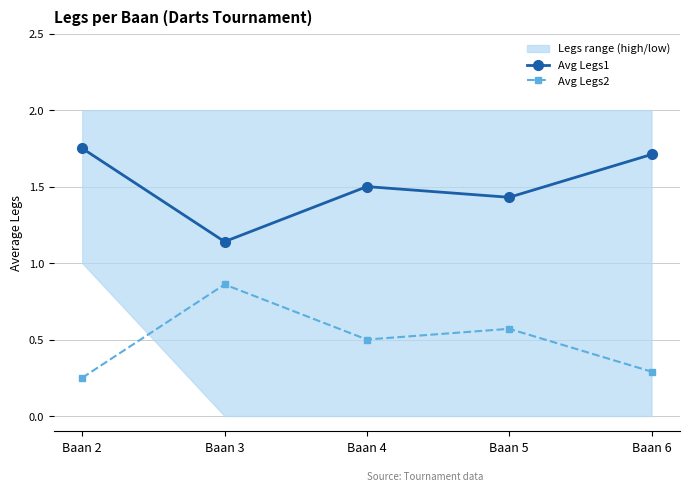

Is it true that Avg Legs2 equals 0.5 at Baan 4?

True